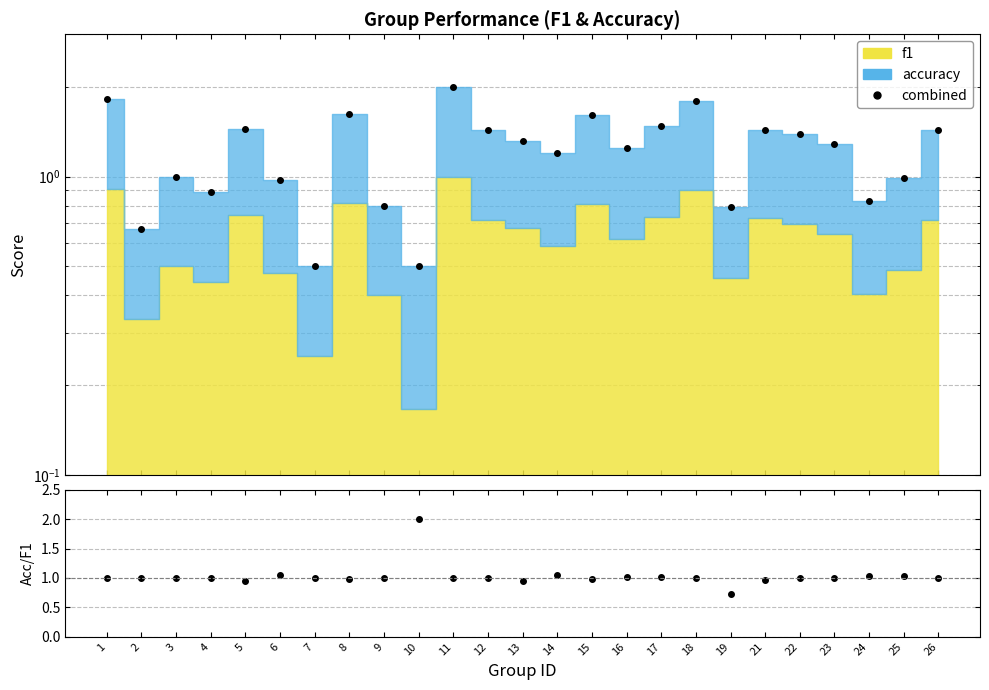

Read the accuracy/f1 value at 11.

1.0